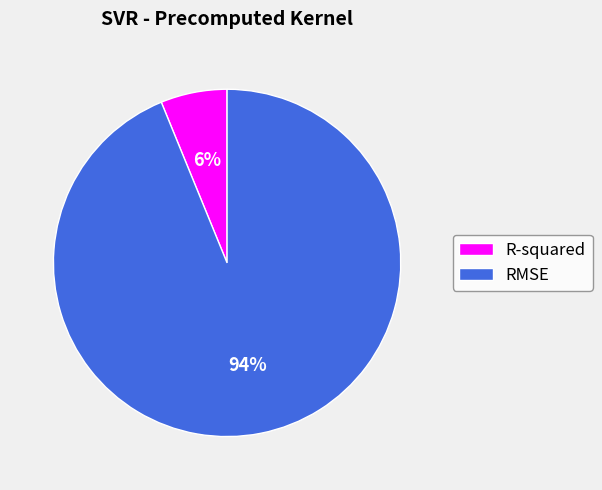

Is it true that RMSE is 99% of the pie?

False